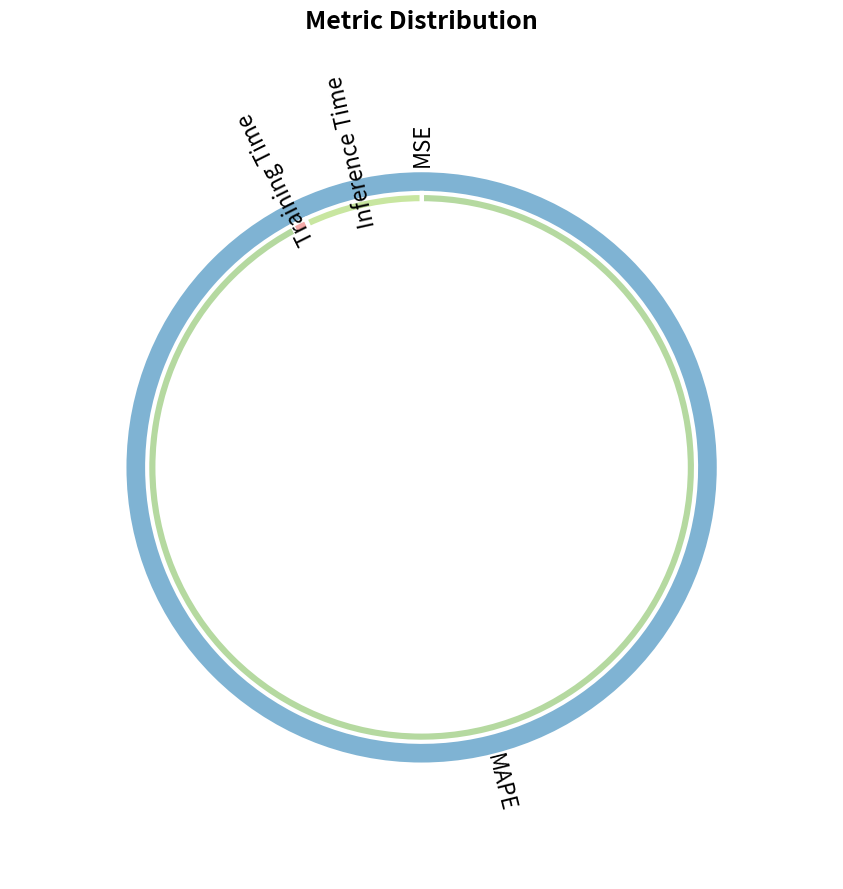

To the nearest percent, what portion does MAPE represent?

92%